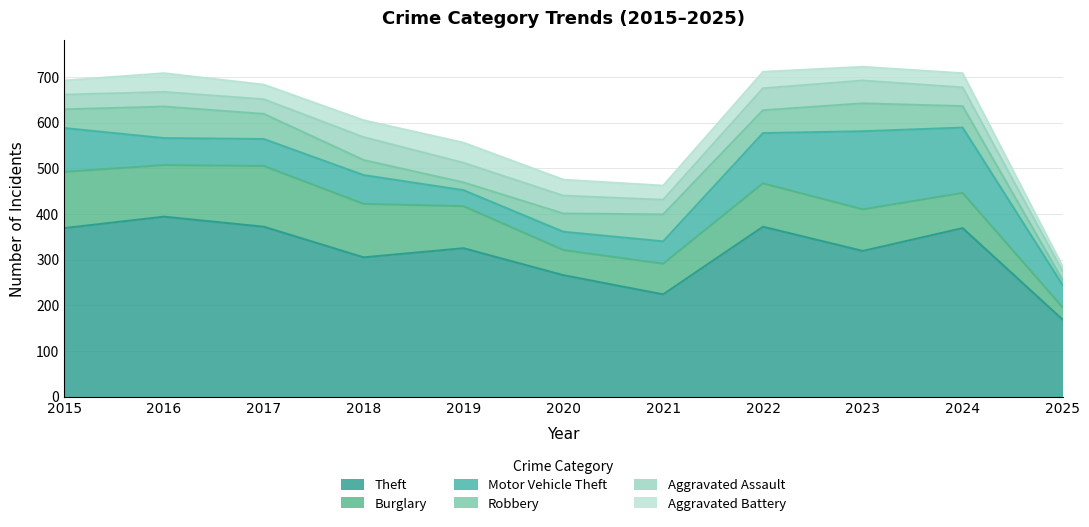

True or false: Burglary has a value of 67 at 2021.

True